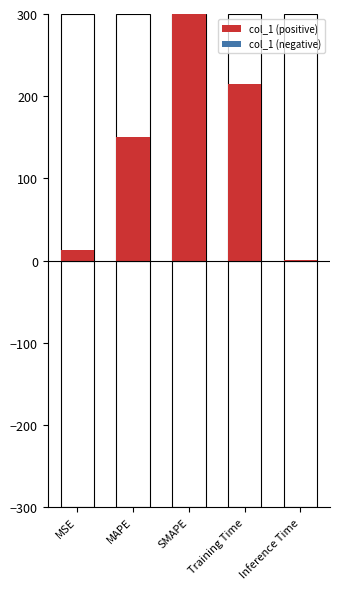

Reading left to right, what are all the values shown in this chart?

col_1 (positive): MSE=13.2	MAPE=150.2	SMAPE=300.0	Training Time=215.2	Inference Time=1.2
col_1 (negative): MSE=0.0	MAPE=0.0	SMAPE=0.0	Training Time=0.0	Inference Time=0.0